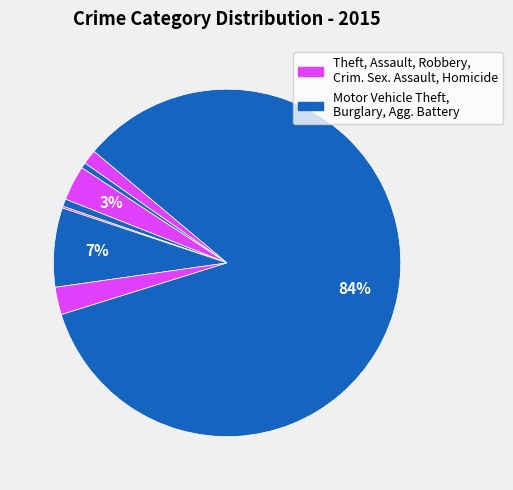

To the nearest percent, what is the average slice percentage?

12%